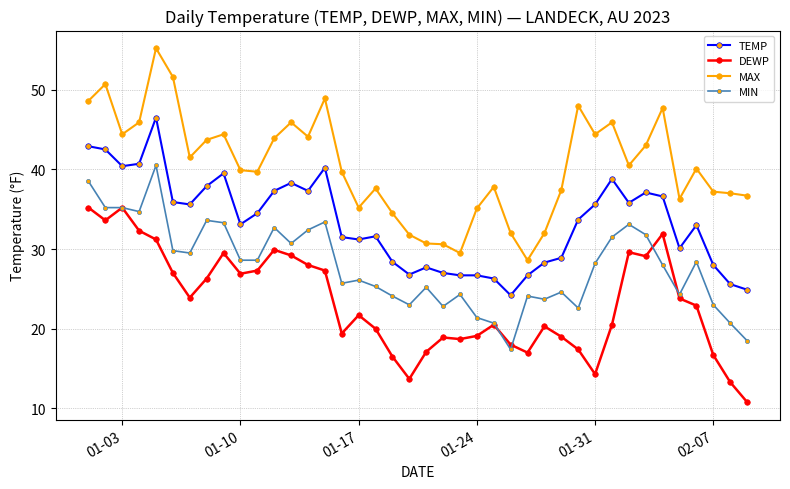

Which series has the largest total across all categories?

MAX